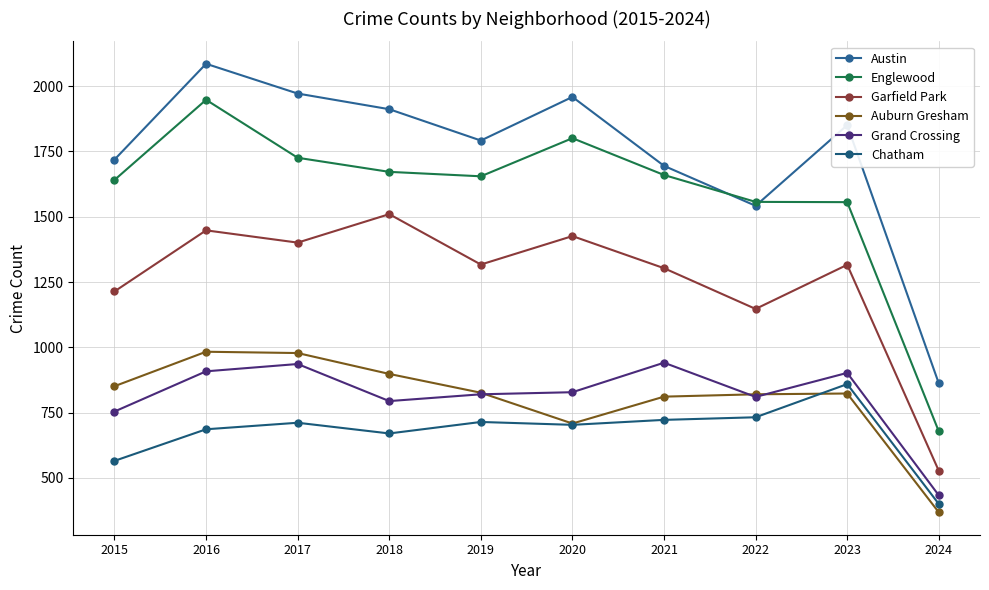

What is the spread (max minus min) of values at 2019?

1078